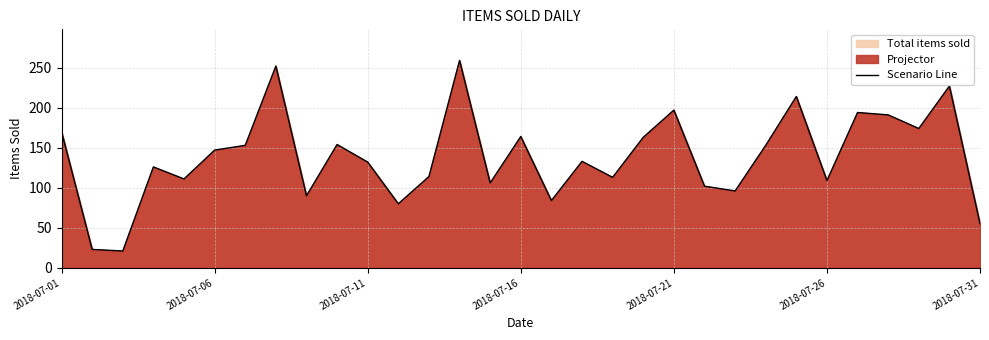

At which label does the data first exceed 133?

2018-07-01